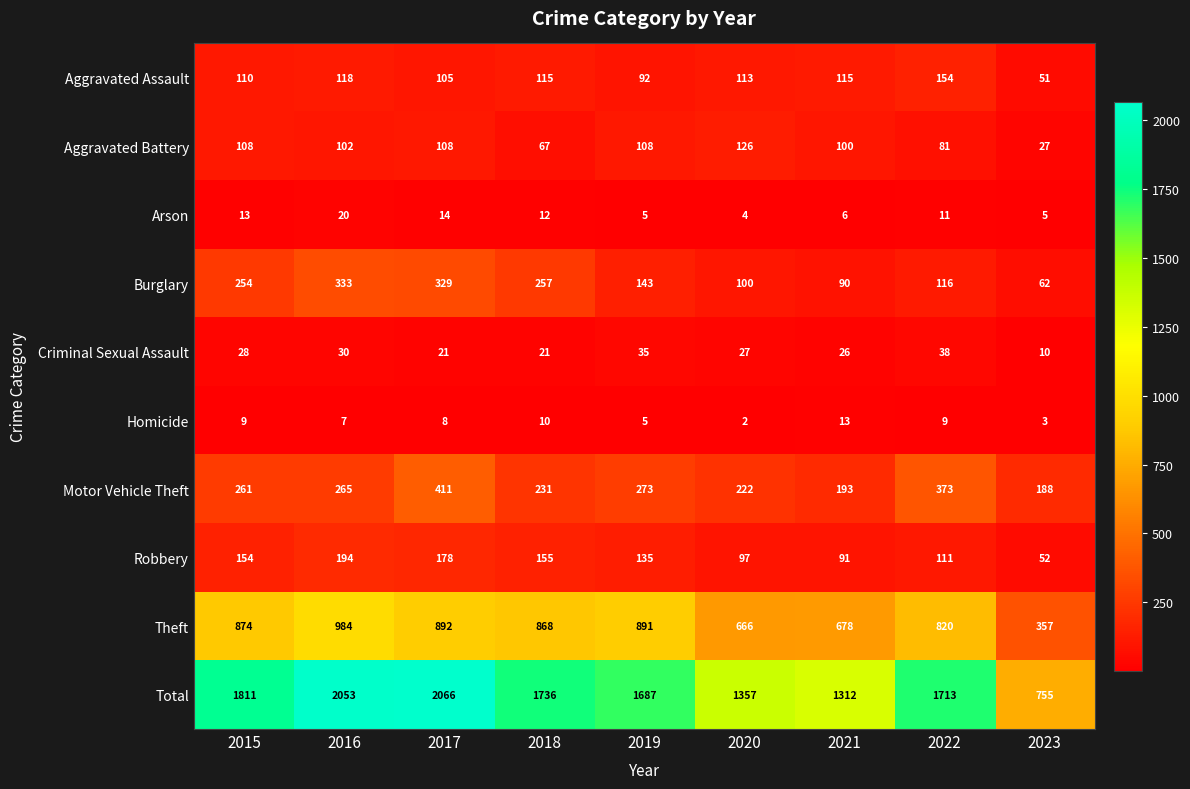

The value of Homicide at 2023 is 2. True or false?

False